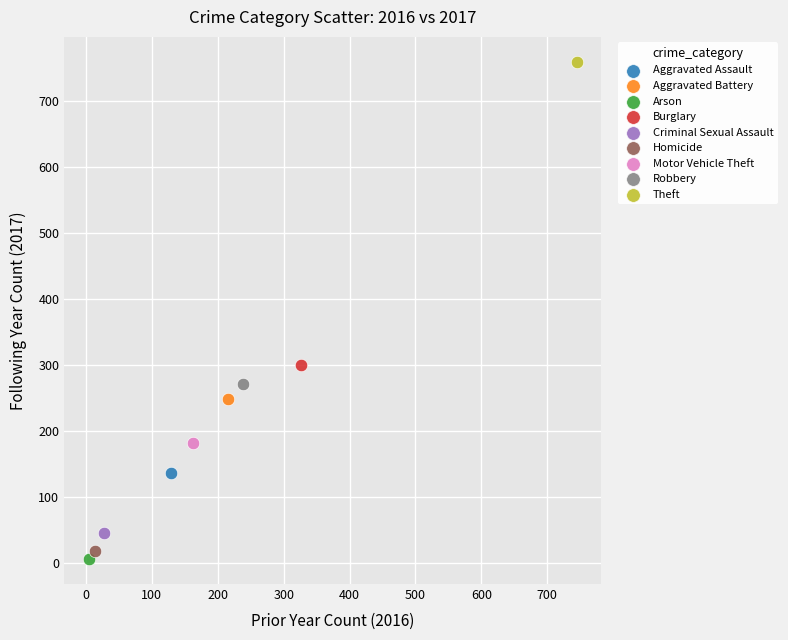

What are all the series names shown in the legend?

Aggravated Assault, Aggravated Battery, Arson, Burglary, Criminal Sexual Assault, Homicide, Motor Vehicle Theft, Robbery, Theft